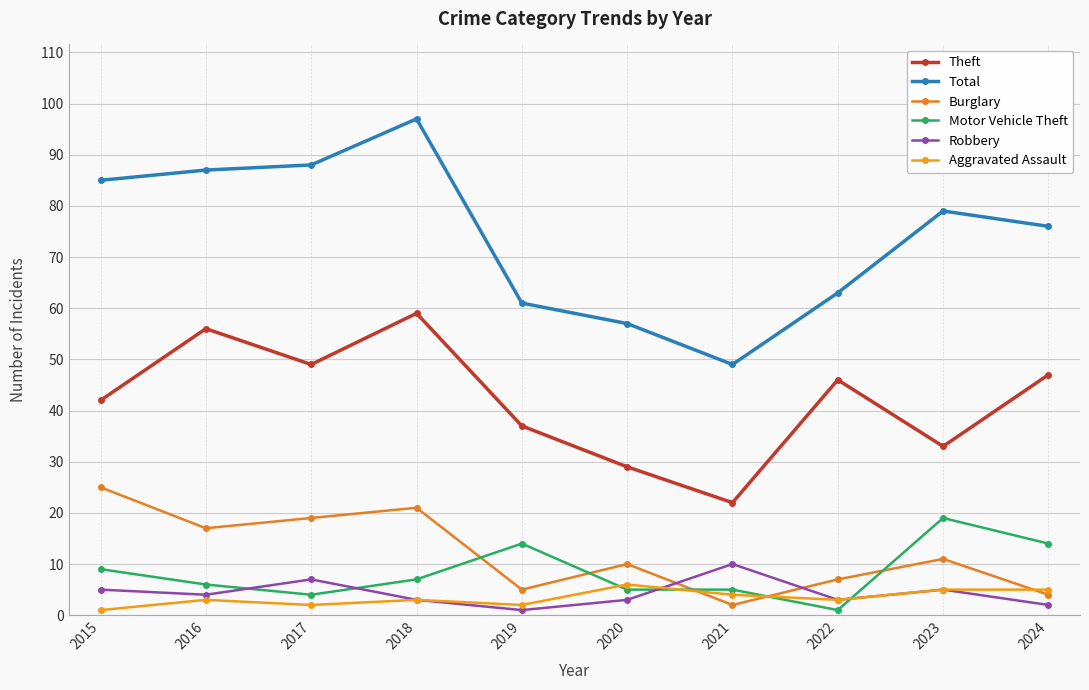

True or false: Theft and Motor Vehicle Theft intersect in this chart.

False